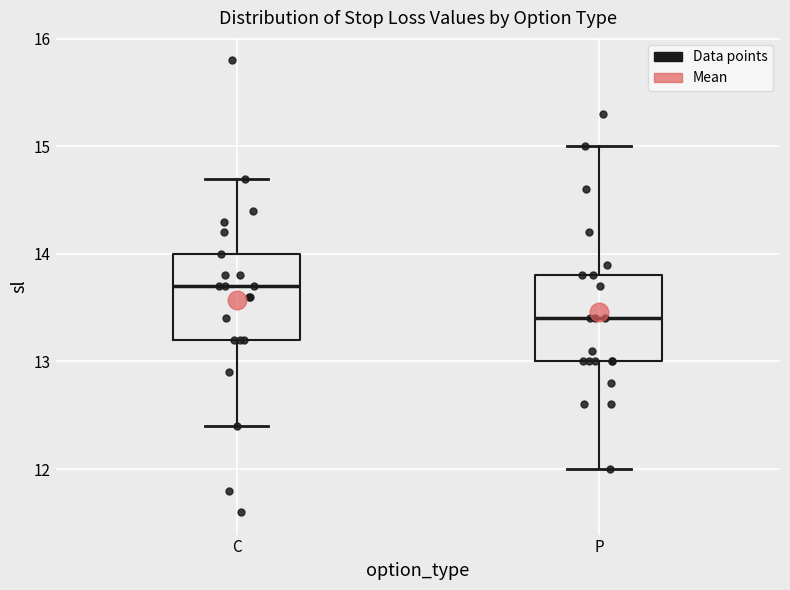

Reading left to right, read every box against the y-axis: the position of its median line, the range the box covers, and the ends of its whiskers. The values are not printed on the chart, so give them approximately, as read against the axis.

C: median 13.7, box 13.2 to 14.0, whiskers 12.4 to 14.7
P: median 13.4, box 13.0 to 13.8, whiskers 12.0 to 15.0